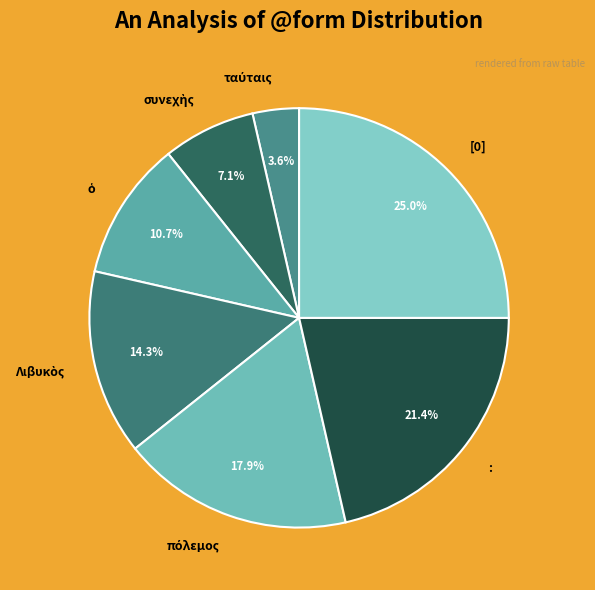

The [0] slice represents 14% of the pie. True or false?

False